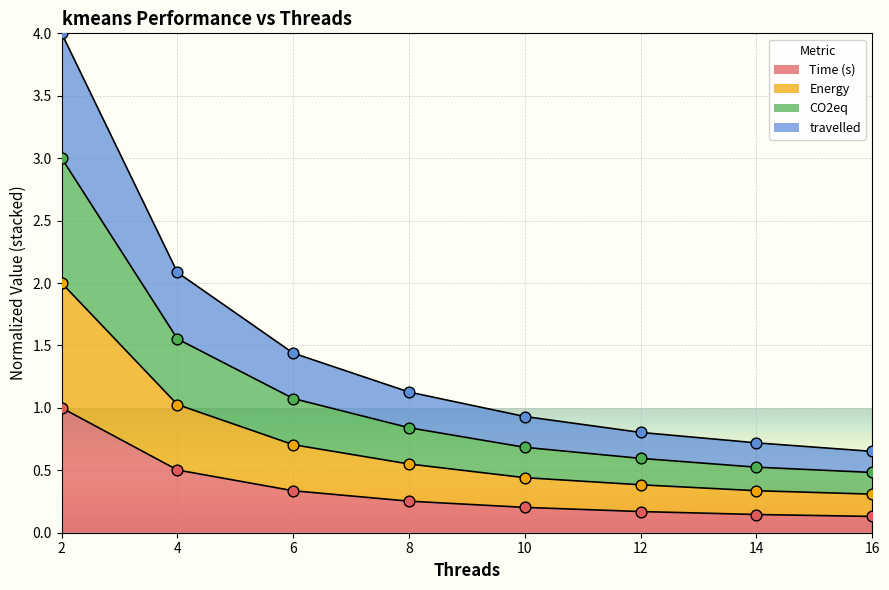

At which category is the sum across all series the highest?

2